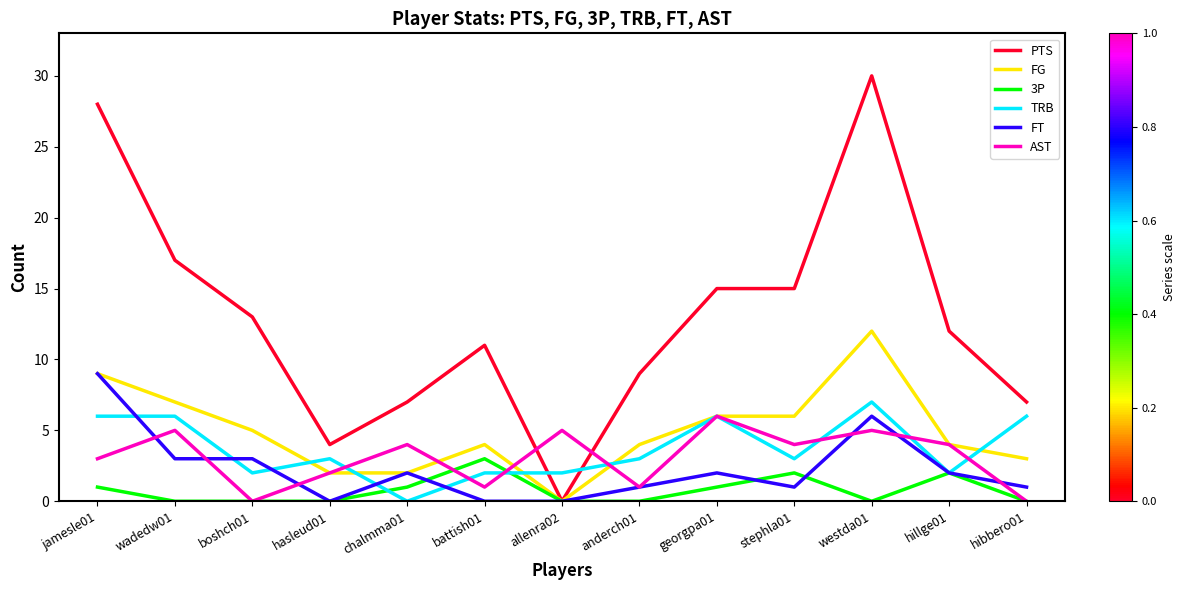

Which series has the largest total across all categories?

PTS